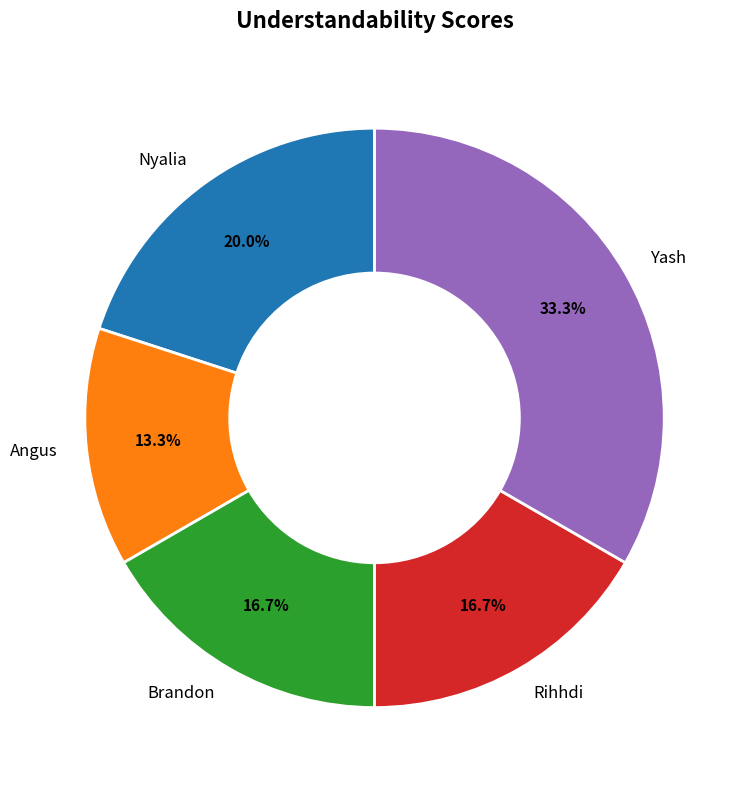

What is the ratio of the value at Brandon to the value at Yash?

0.5